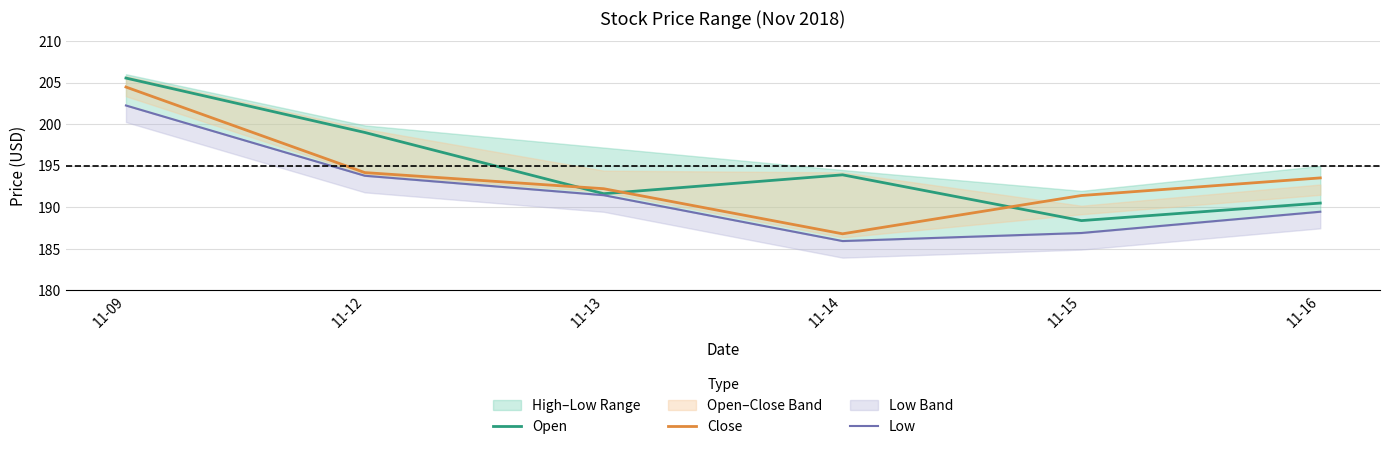

True or false: Close and Low intersect in this chart.

False